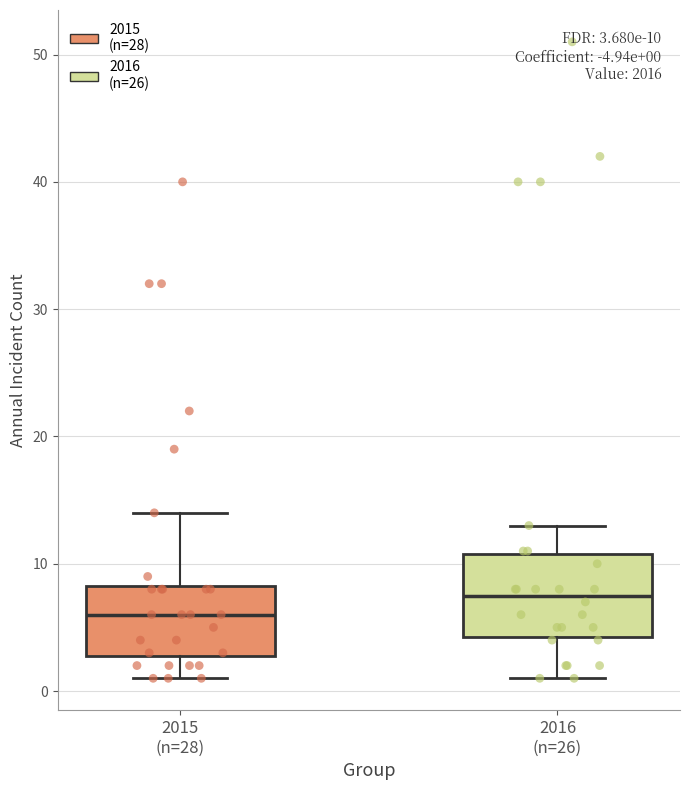

Comparing the boxes themselves (not the whiskers), which one is the tallest?

2016 (n=26)